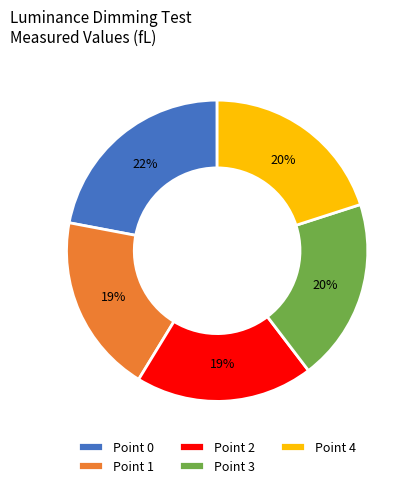

The Point 0 slice represents 22% of the pie. True or false?

True